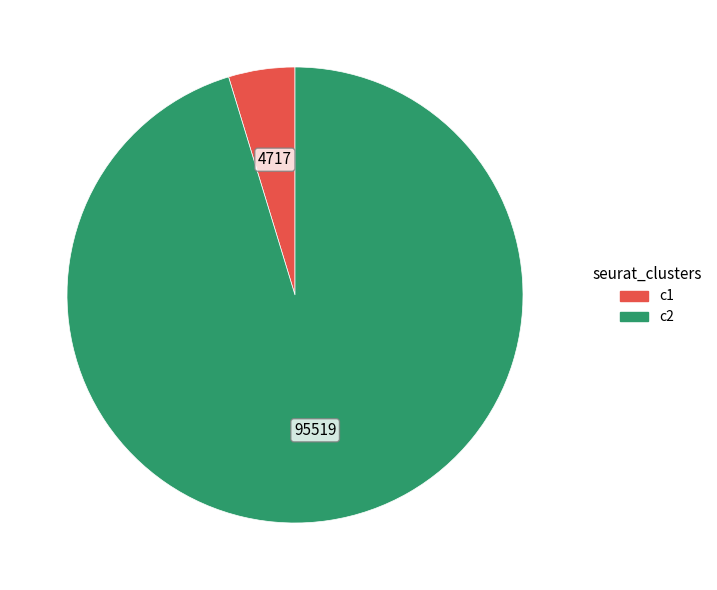

Which category has the smallest portion of the pie?

c1